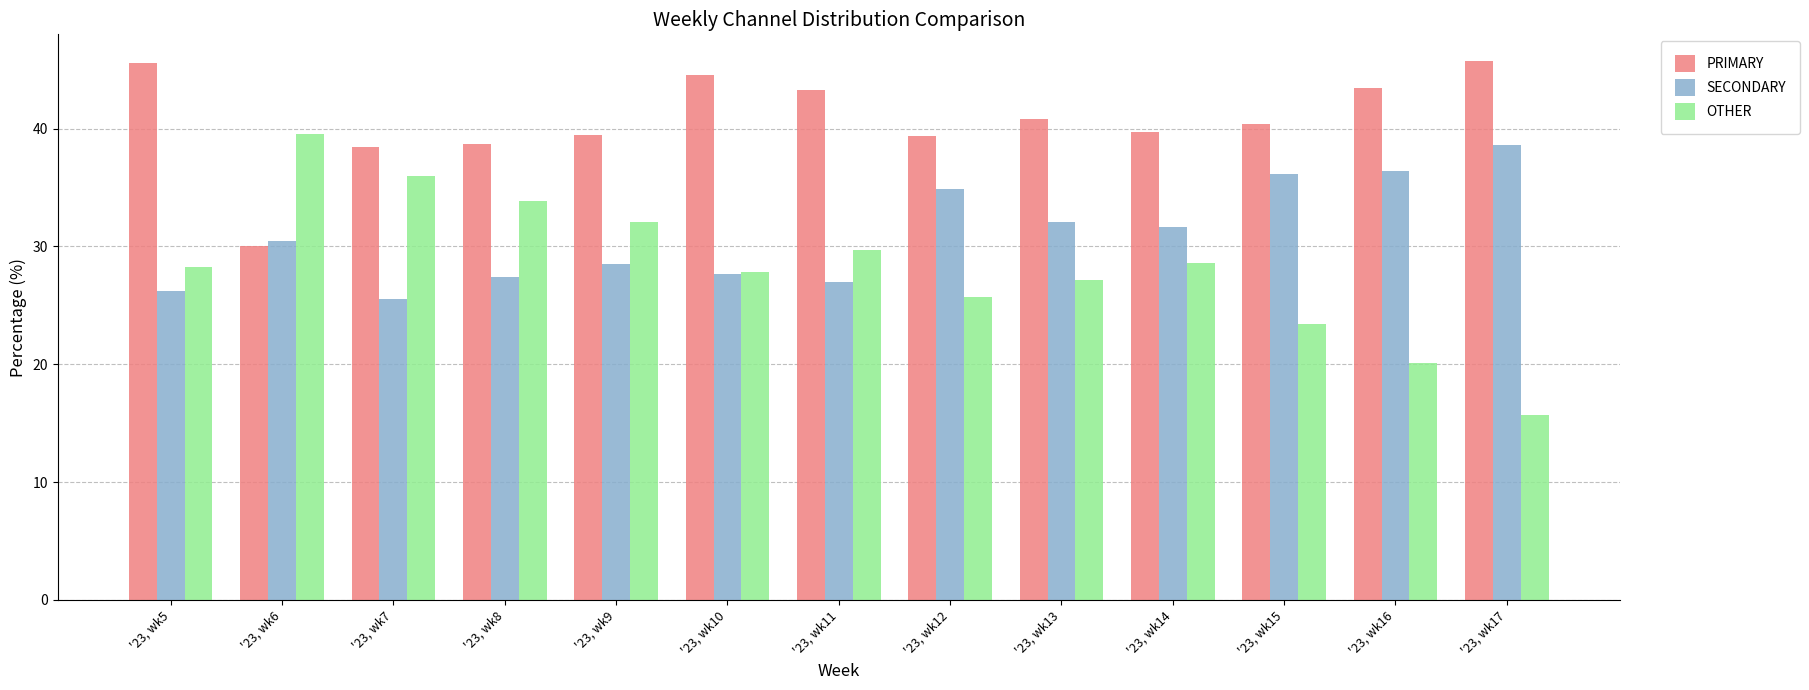

Rank the categories by OTHER value from highest to lowest.

'23, wk6, '23, wk7, '23, wk8, '23, wk9, '23, wk11, '23, wk14, '23, wk5, '23, wk10, '23, wk13, '23, wk12, '23, wk15, '23, wk16, '23, wk17